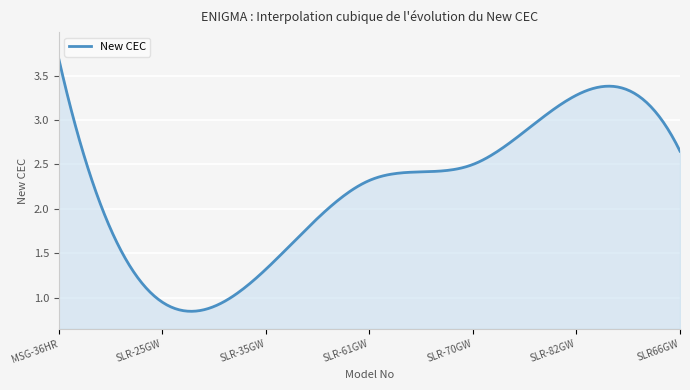

What is the maximum value shown in the chart?

3.7